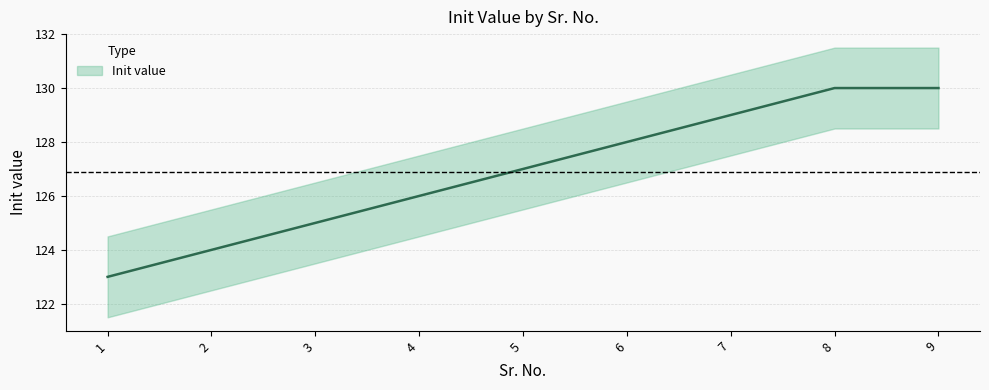

Reading left to right, what are all the values shown in this chart?

Init value: 1=123.0	2=124.0	3=125.0	4=126.0	5=127.0	6=128.0	7=129.0	8=130.0	9=130.0
Init value upper: 1=124.5	2=125.5	3=126.5	4=127.5	5=128.5	6=129.5	7=130.5	8=131.5	9=131.5
Init value lower: 1=121.5	2=122.5	3=123.5	4=124.5	5=125.5	6=126.5	7=127.5	8=128.5	9=128.5